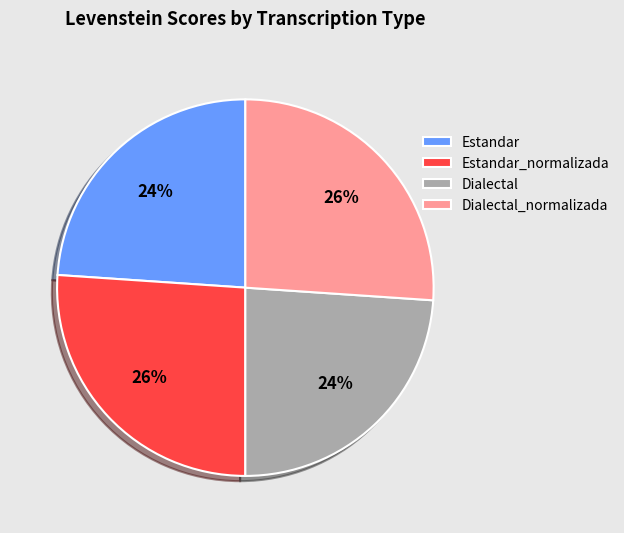

Is the sum of Estandar and Dialectal greater than half?

No